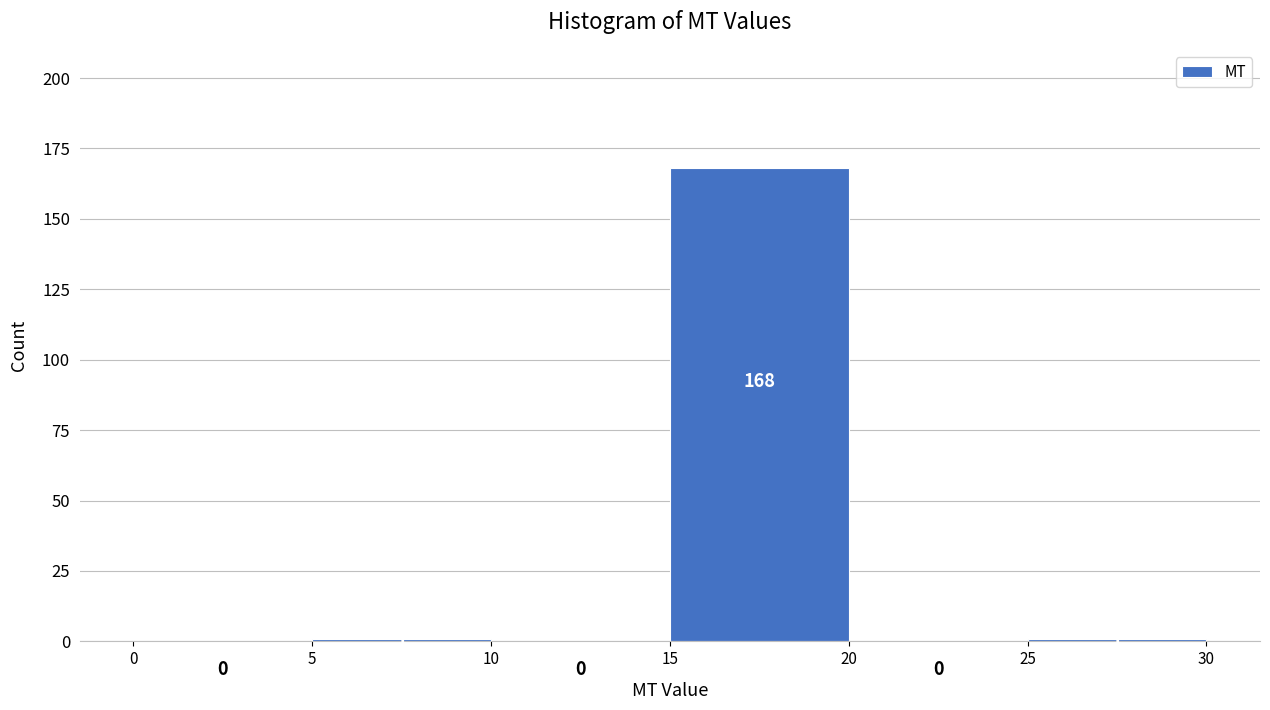

Which range on the x-axis has the tallest bar?

15 to 20